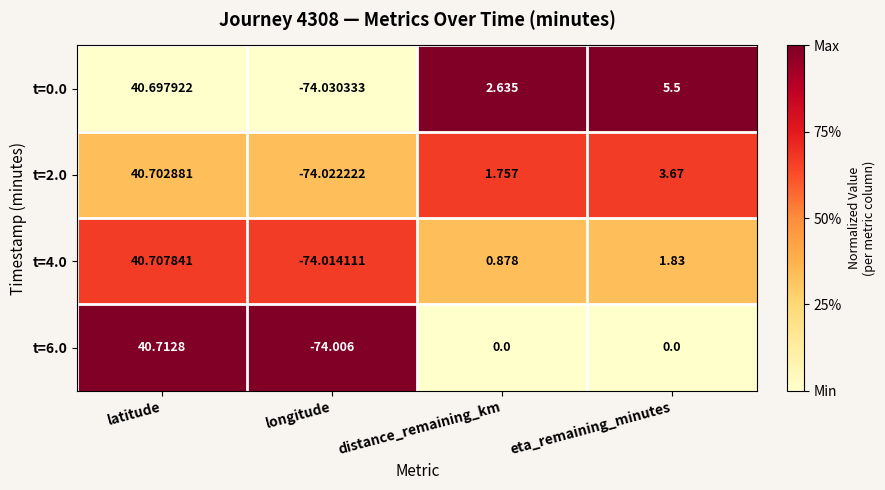

Between distance_remaining_km and eta_remaining_minutes, which series saw the biggest shift?

t=0.0